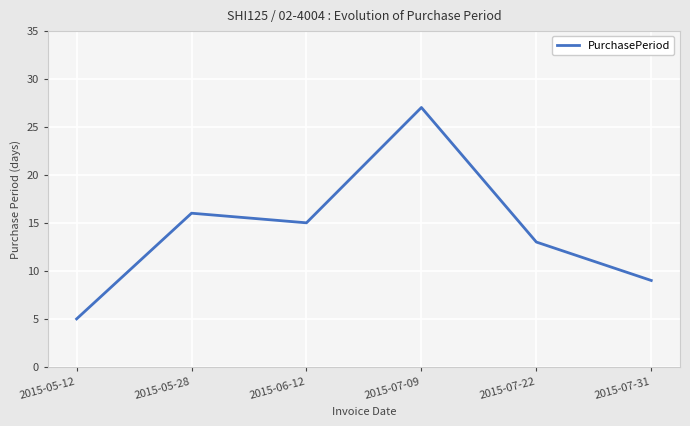

What is the difference between the second highest and second lowest values?

7